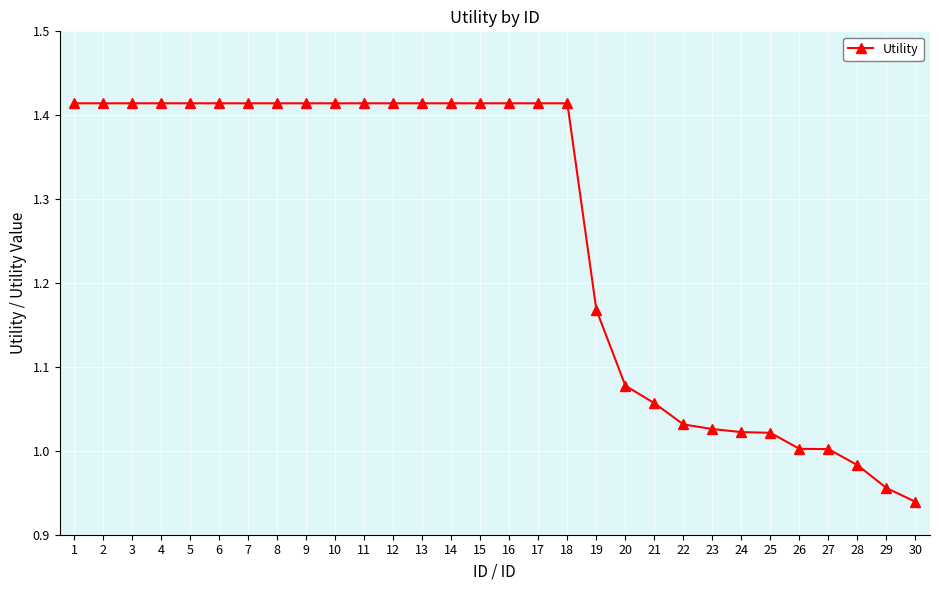

True or false: the data shows 0.9 at 5.

False